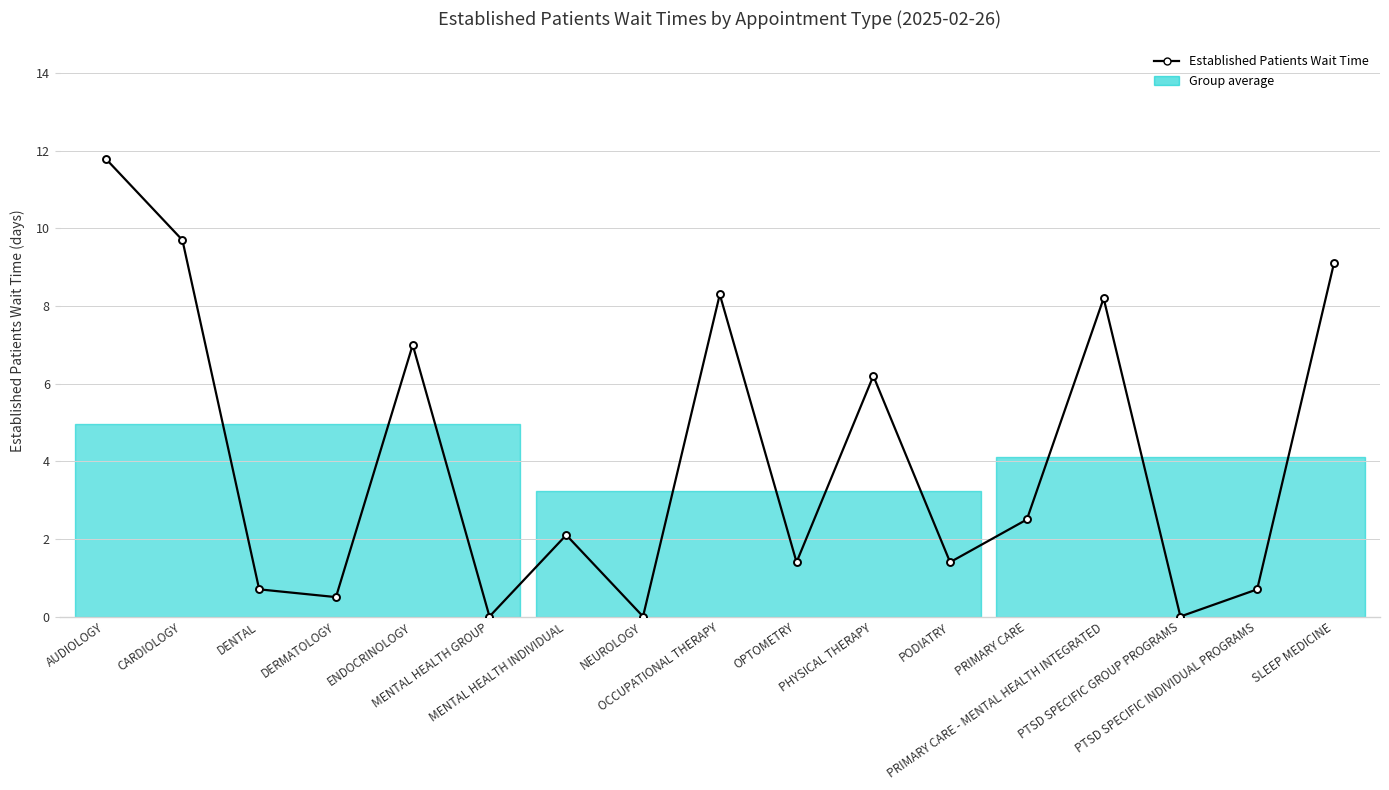

What is the change in value from NEUROLOGY to PTSD SPECIFIC INDIVIDUAL PROGRAMS?

+0.7